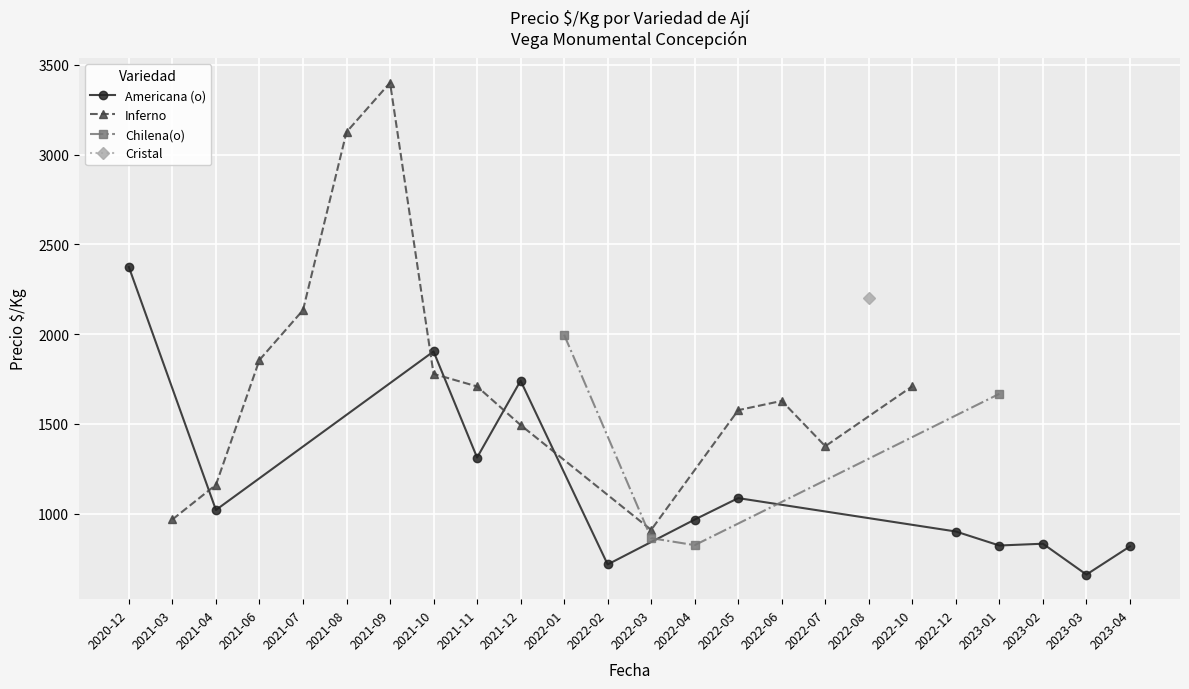

The Americana (o) series shows 2615 at 2020-12. True or false?

False